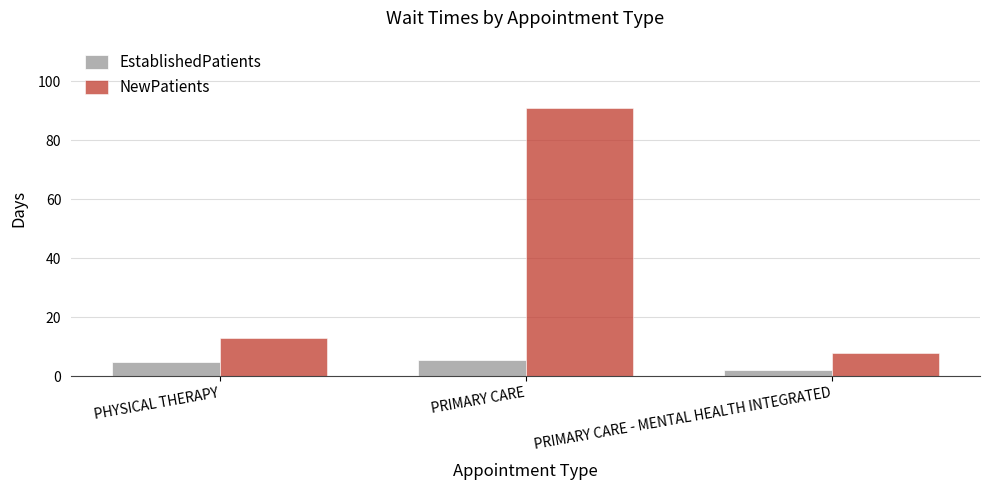

Rank the series by their average value, from highest to lowest.

NewPatients, EstablishedPatients